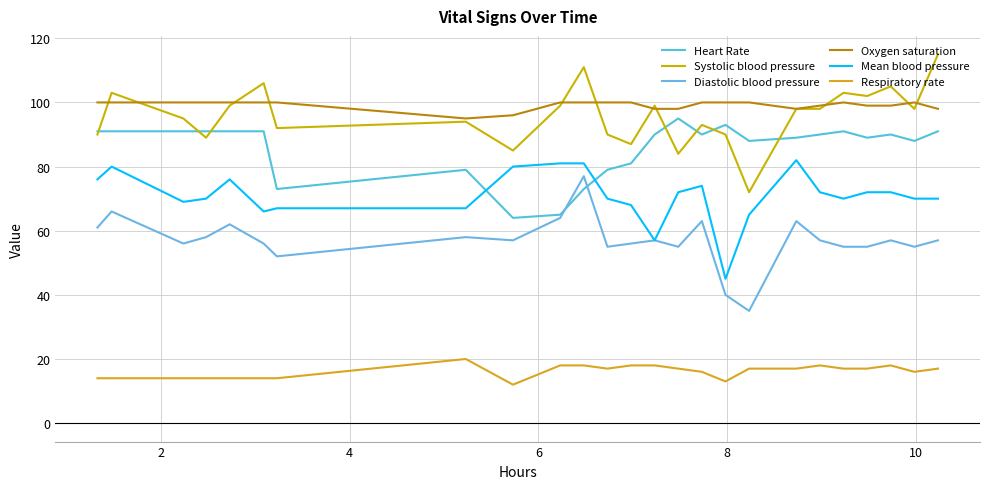

True or false: Systolic blood pressure and Diastolic blood pressure intersect in this chart.

False